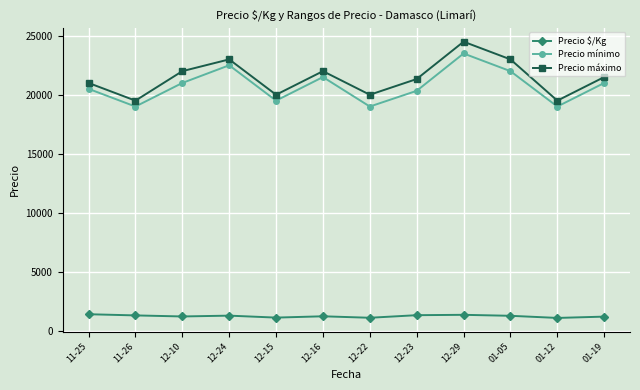

What is the maximum value shown in the chart?

24500.0